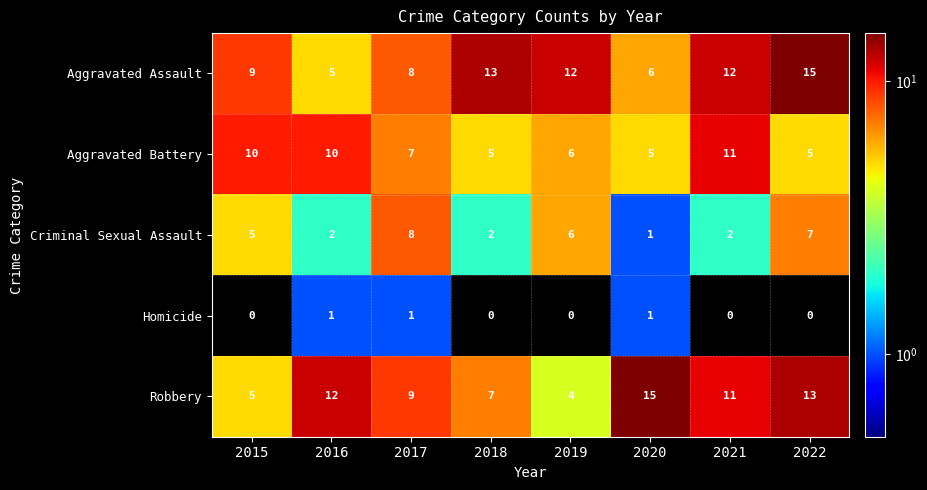

What is the total value across all series at 2019?

28